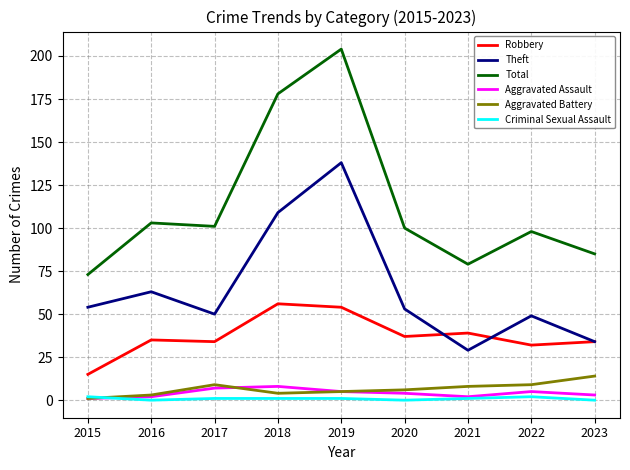

What is the maximum value shown in the chart?

204